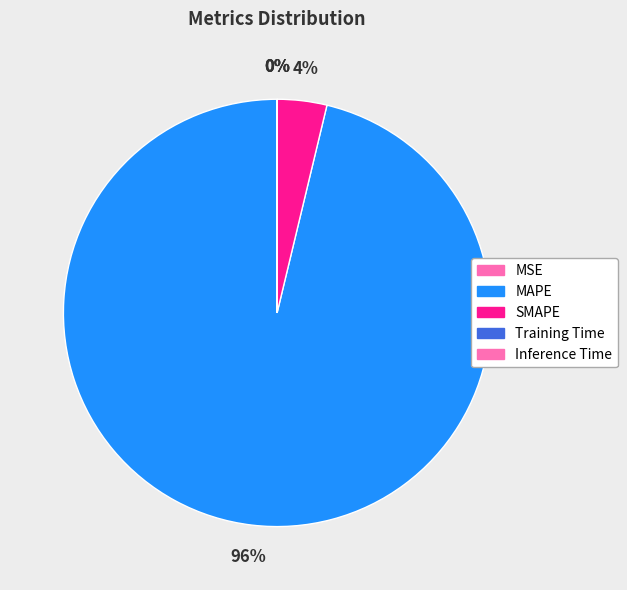

How many segments does this pie chart have?

5